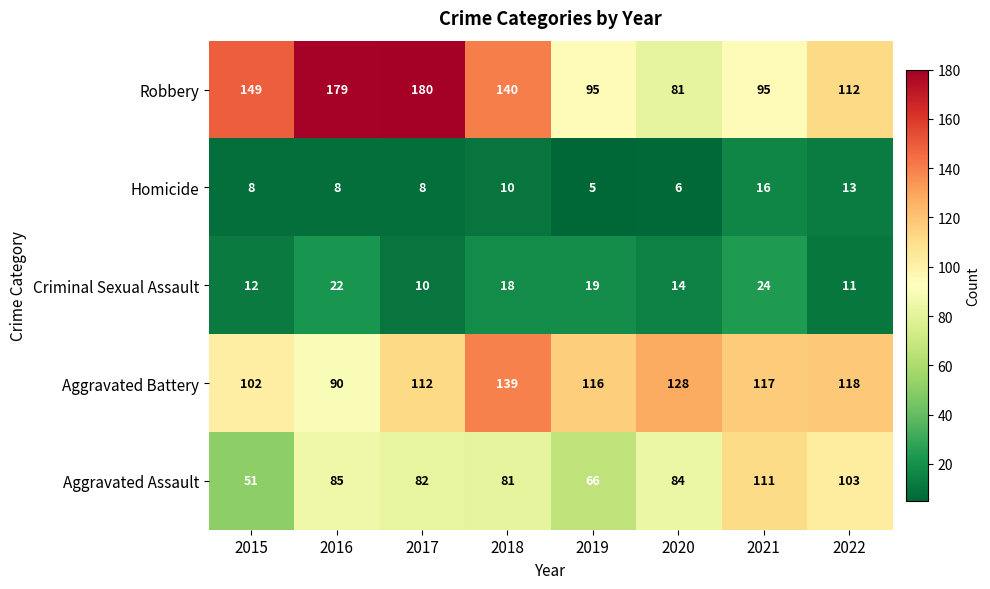

At how many categories does at least one series exceed 73?

8